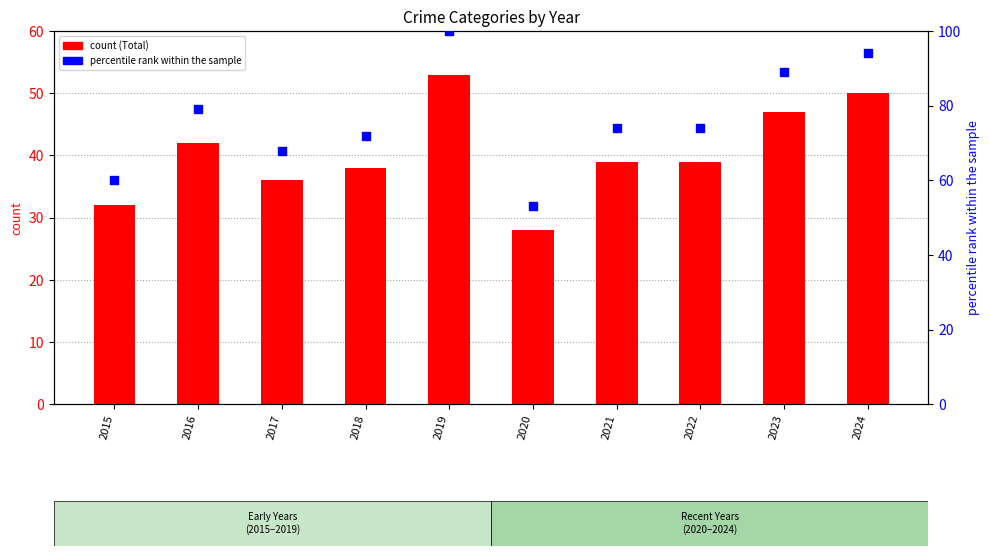

At which category is the sum across all series the highest?

2019